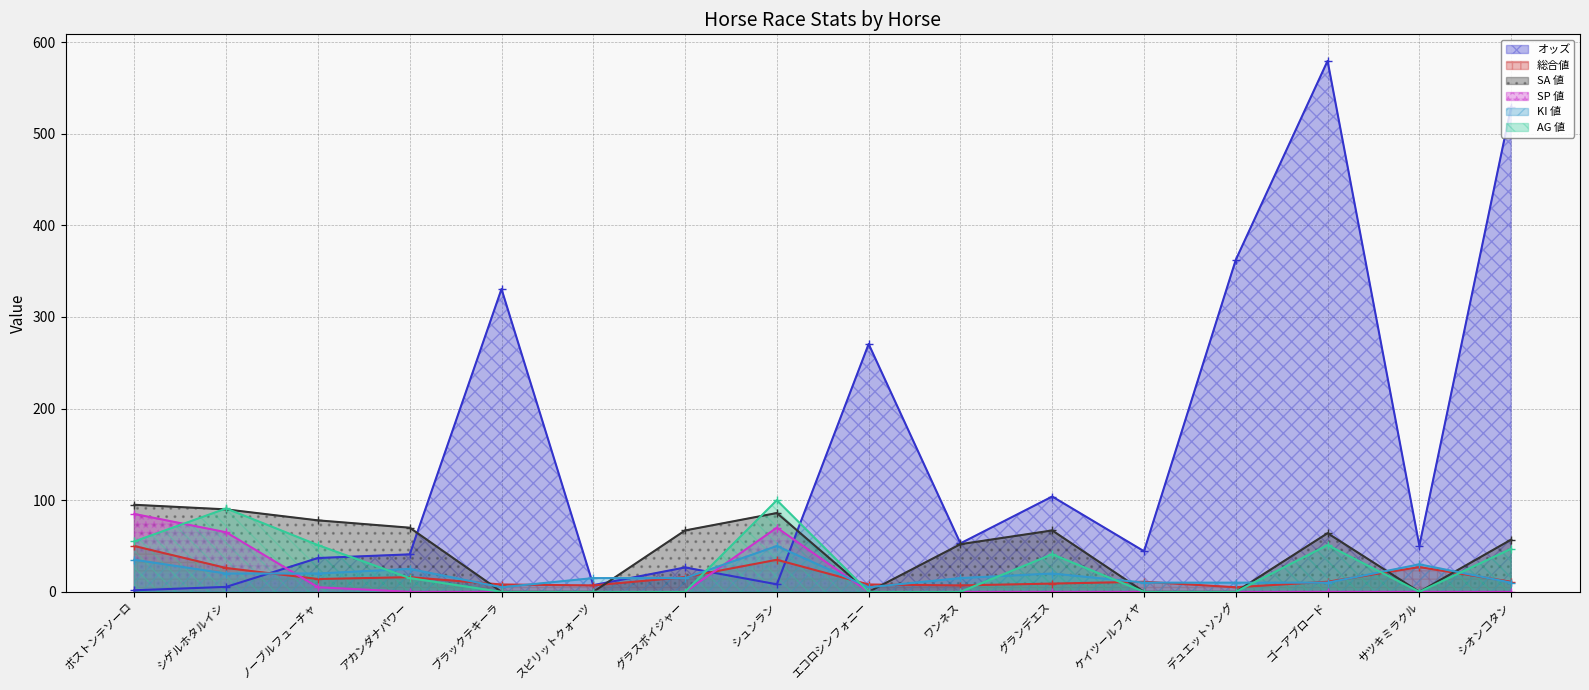

What is the highest value of the 総合値 series?

50.0